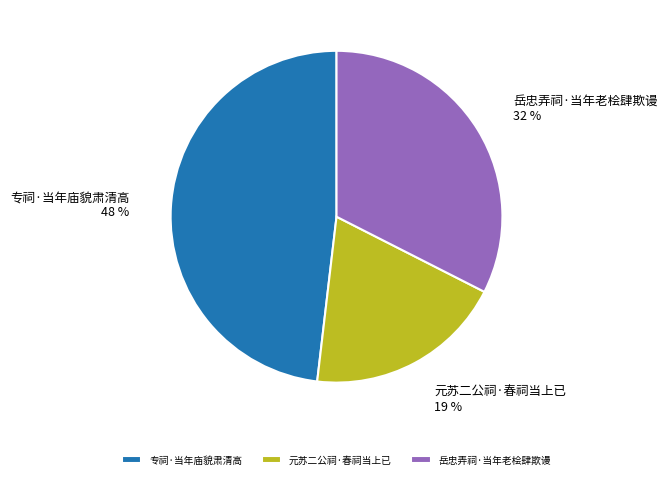

Does 专祠·当年庙貌肃清高 represent more than half of the total?

No